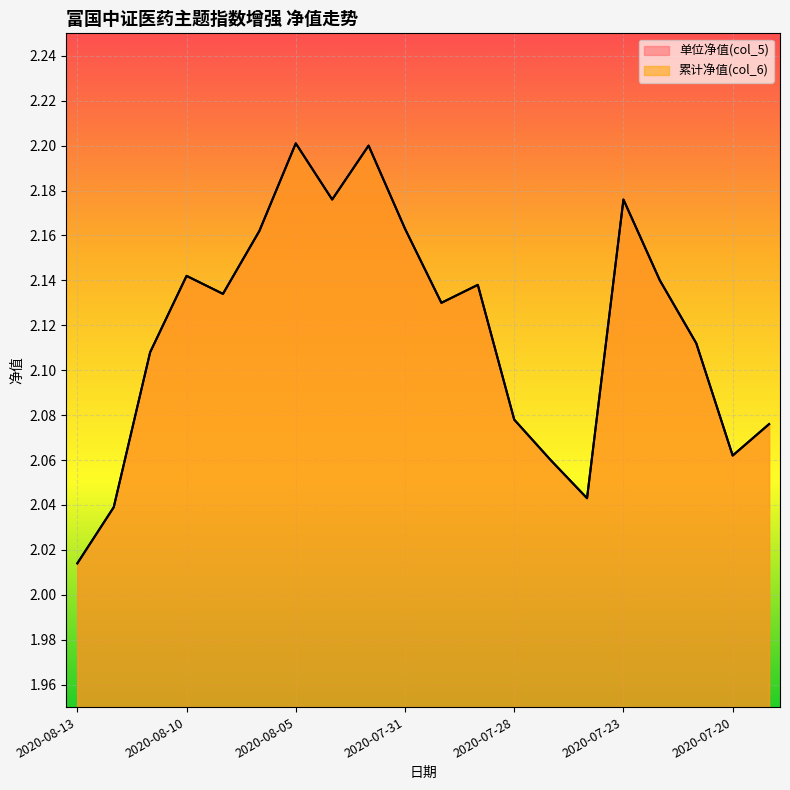

At 2020-08-13, list the series in order from smallest to largest.

单位净值(col_5), 累计净值(col_6)